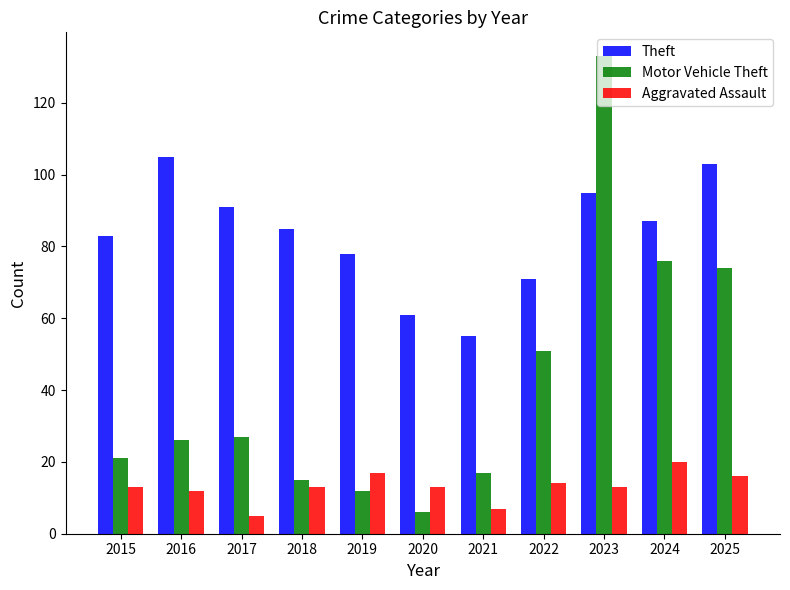

What is the approximate value of Theft at 2017?

91